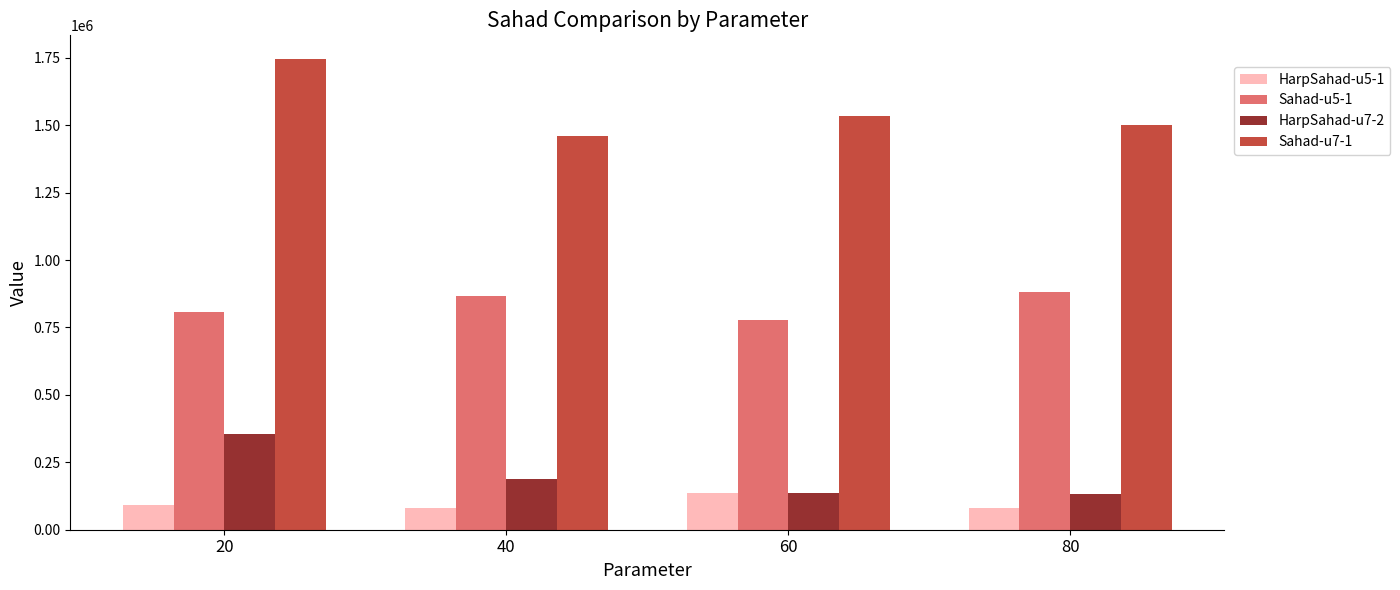

What is the value of the Sahad-u5-1 bar at the 4th from the left?

880999